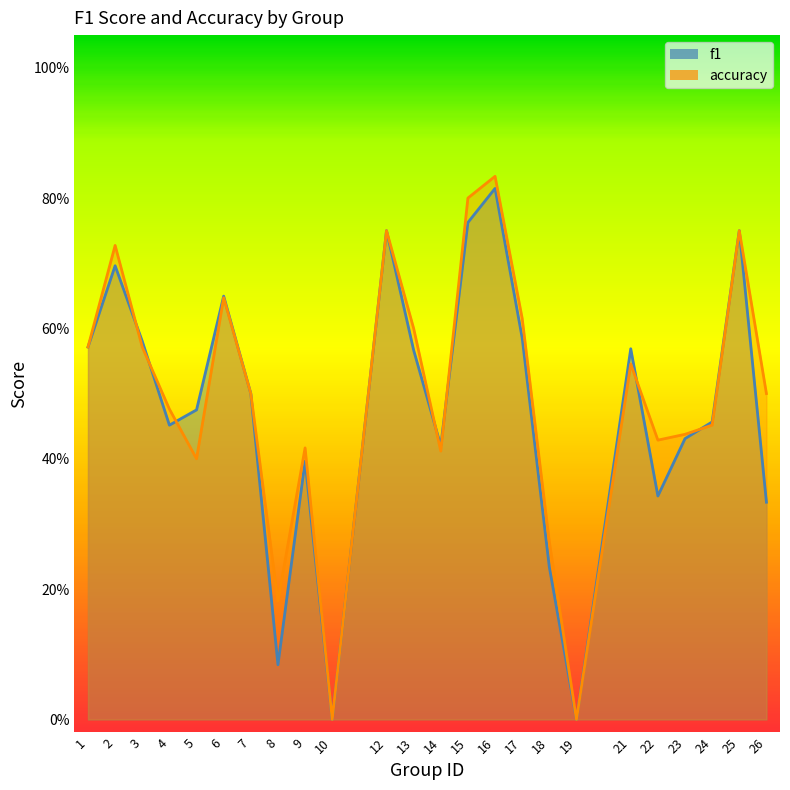

Rank the series by their average value, from highest to lowest.

accuracy, f1